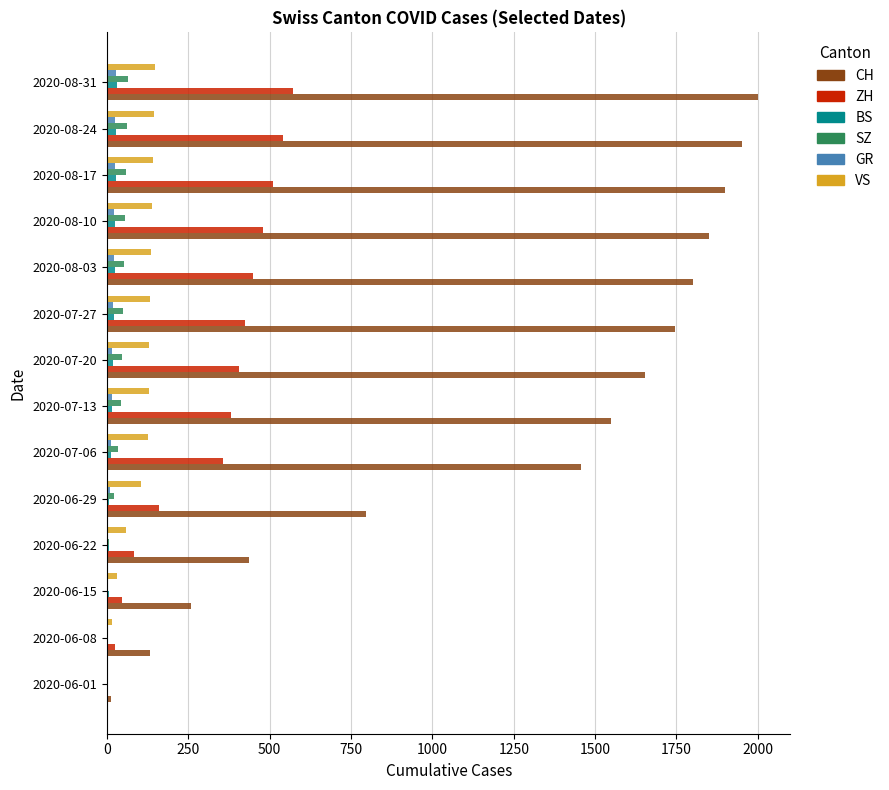

Between 2020-06-15 and 2020-06-22, which series saw the biggest shift?

CH